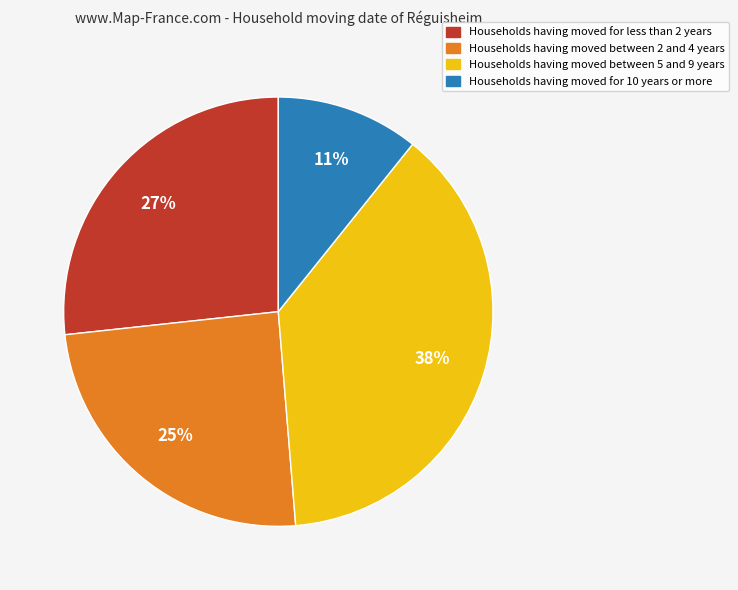

To the nearest percent, what is the difference between the largest and smallest slice percentages?

27%